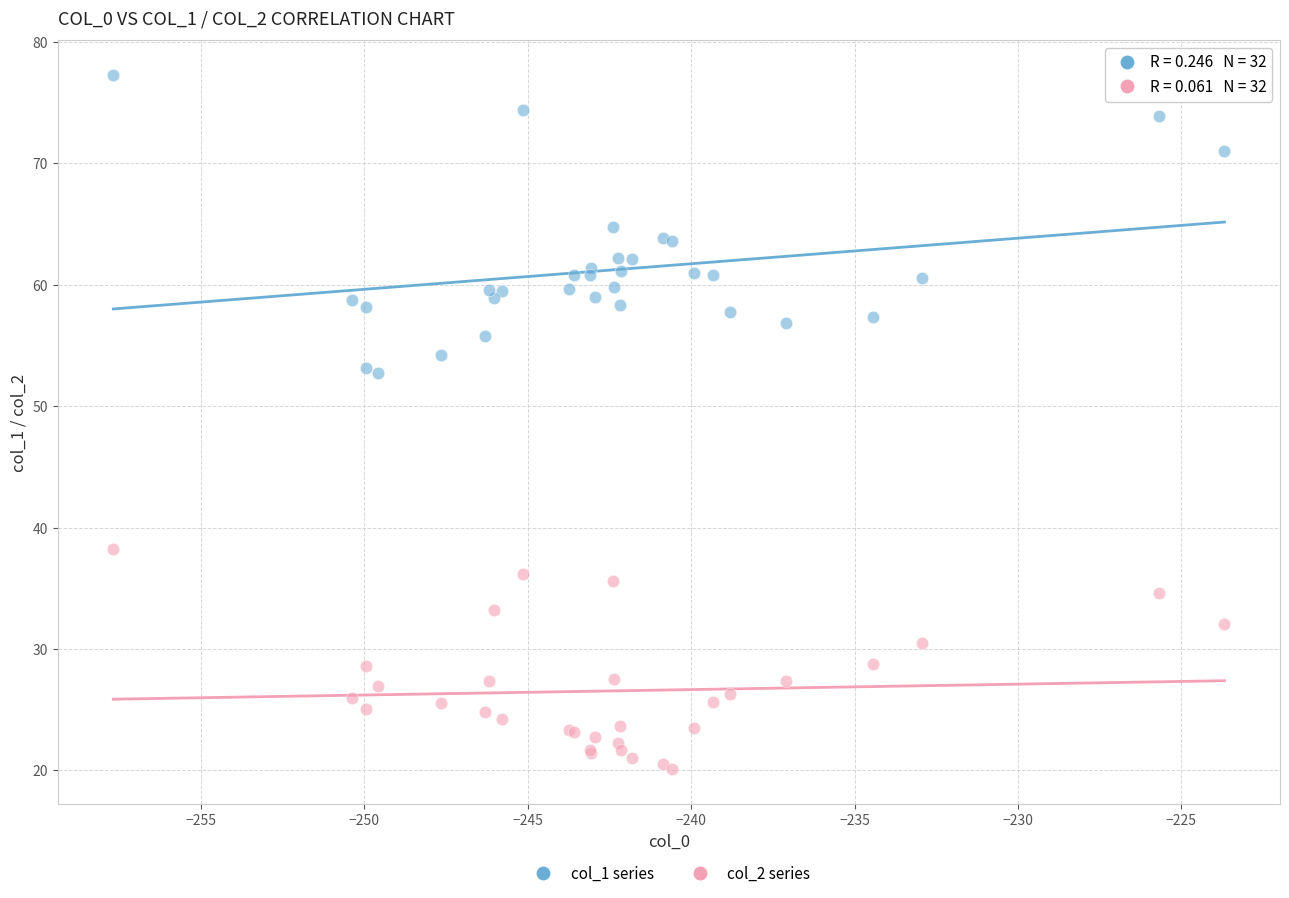

Which series contains the highest Y value?

col_1 series